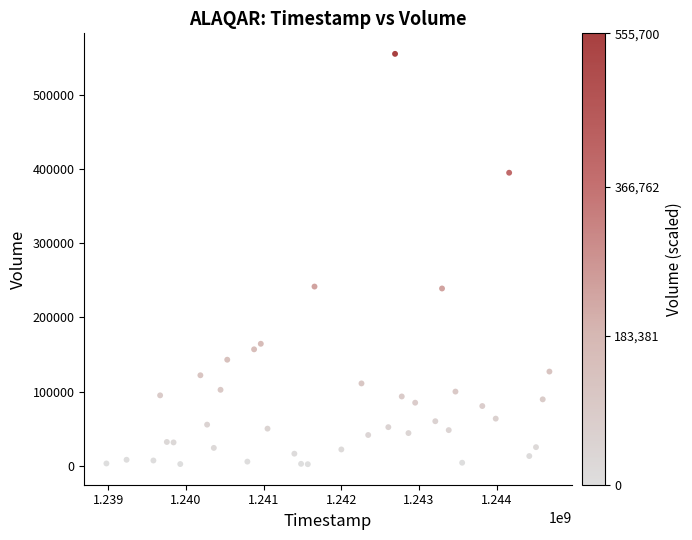

What is the range of Y values (max minus min)?

553700